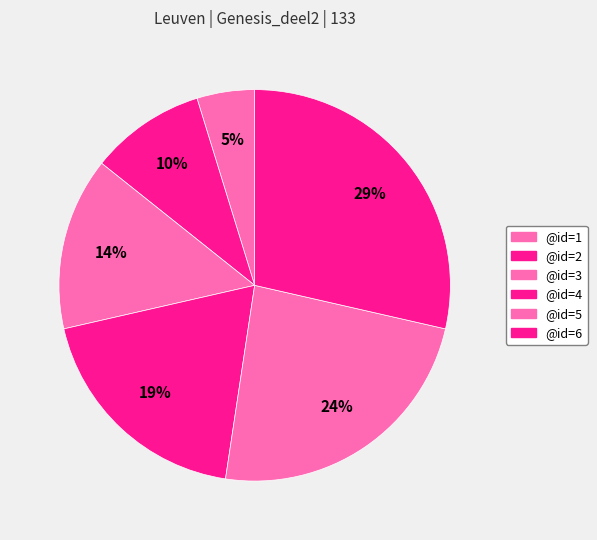

How many segments does this pie chart have?

6